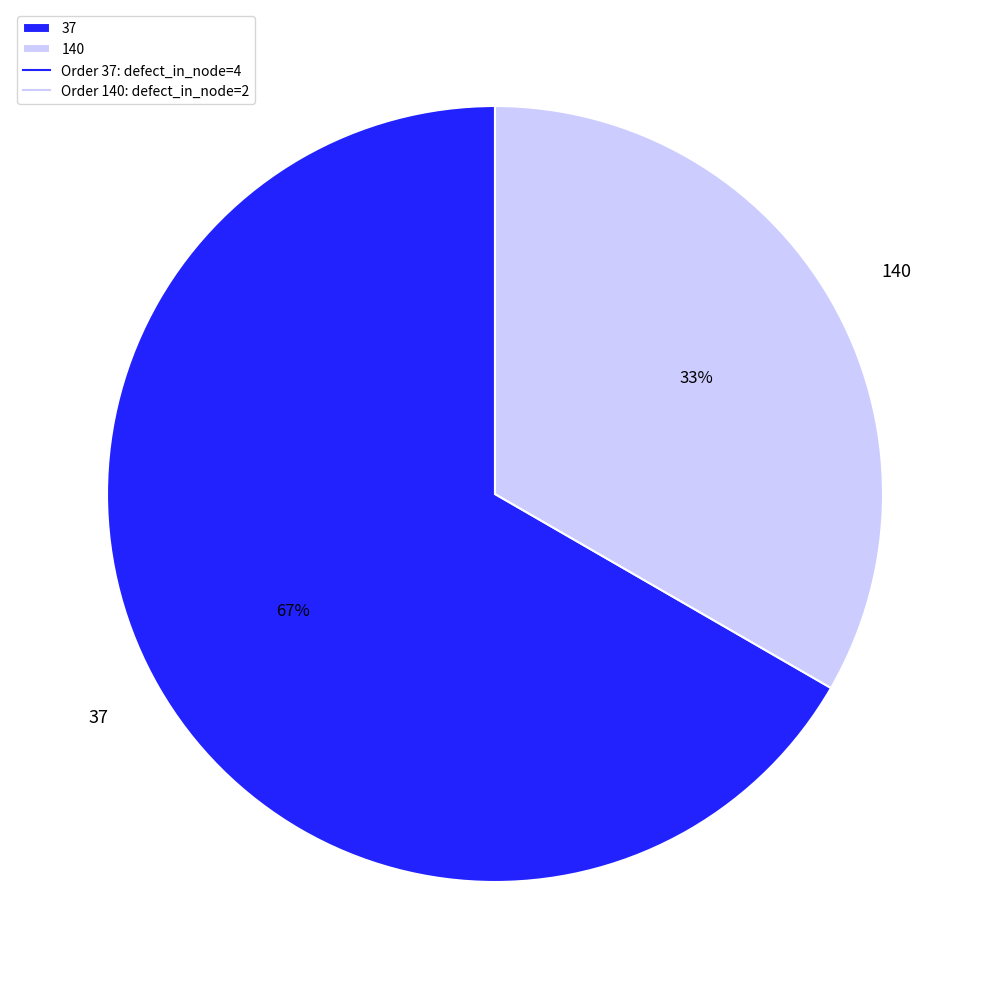

Count the number of slices in the pie.

2